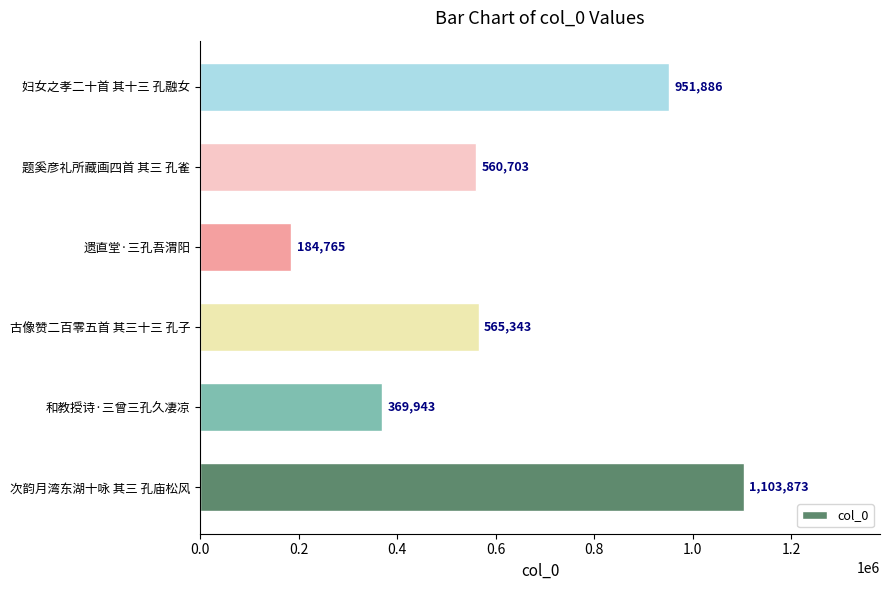

What is the average value?

622752